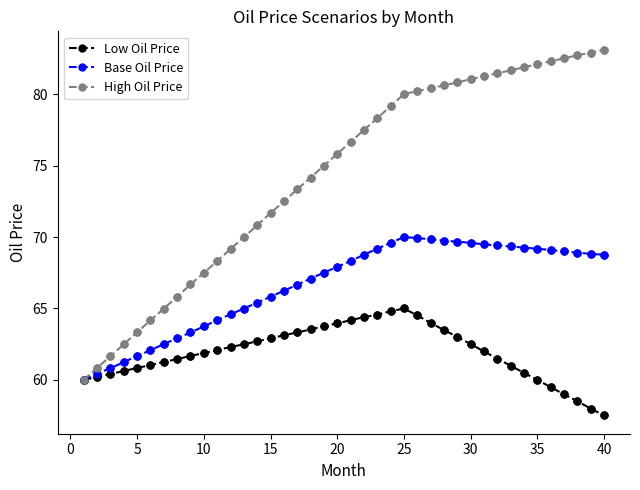

True or false: Base Oil Price has more than 0 interior local peaks.

True